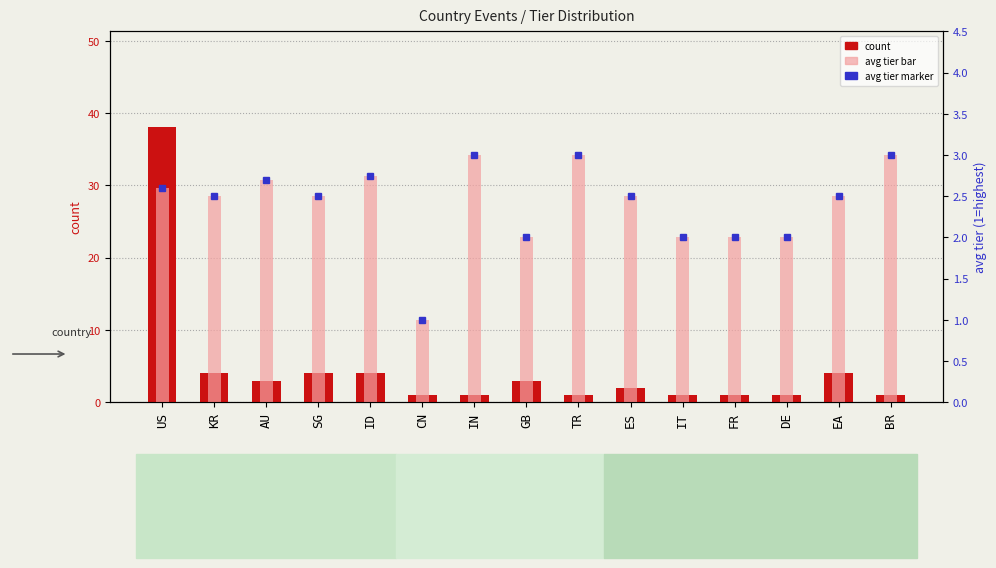

What is the average value of the count series?

4.6